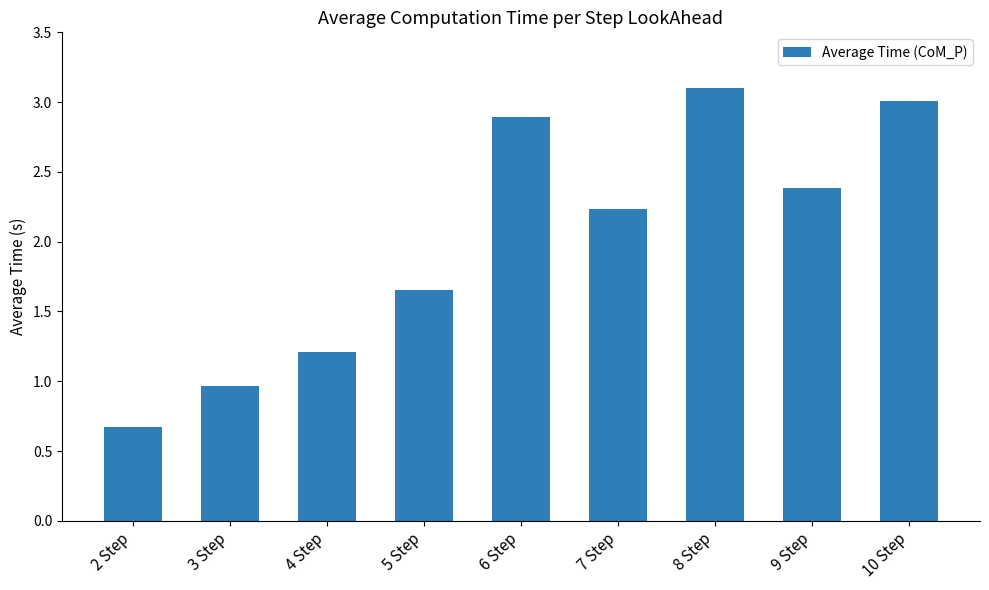

What is the label of the 1st bar from the right?

10 Step